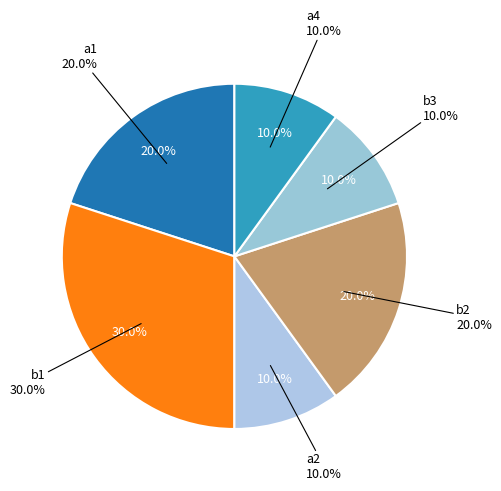

Is there a majority slice in this chart?

No